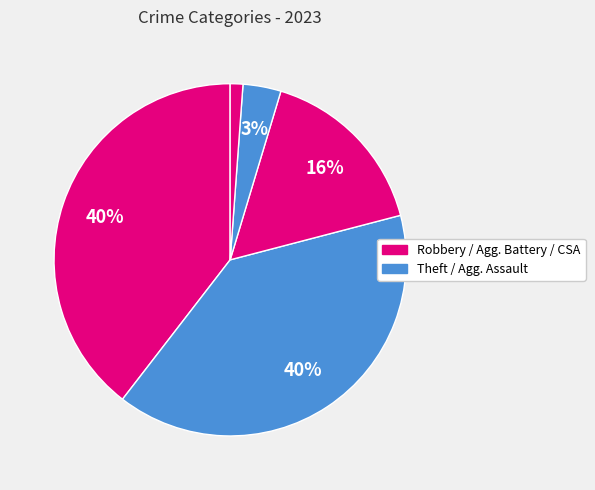

How many slices are in this pie chart?

5